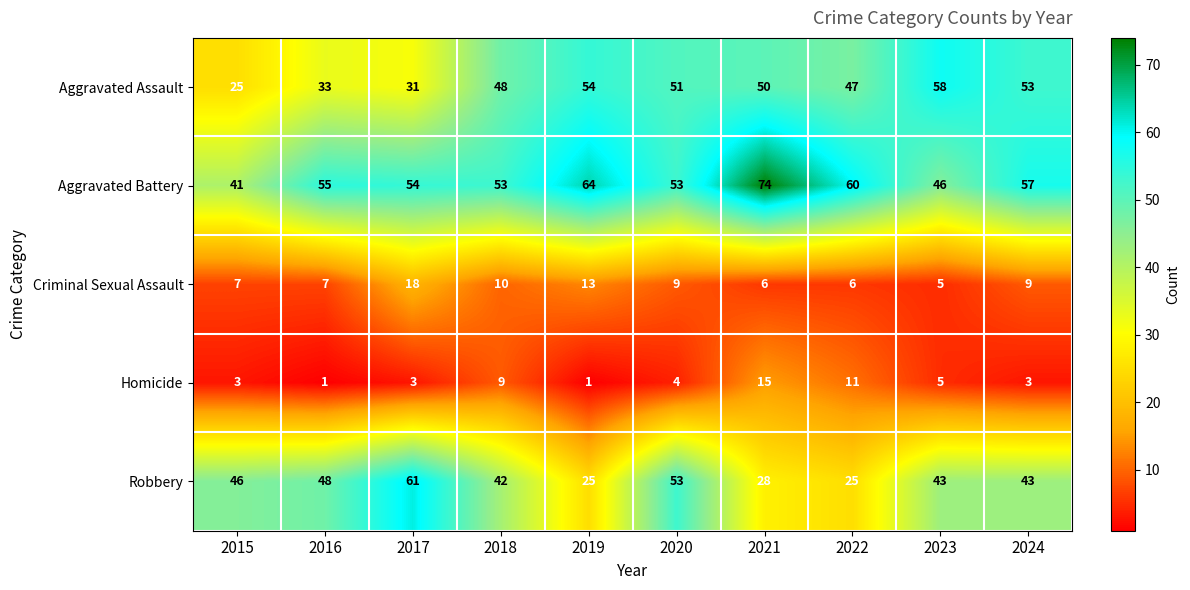

How many series are shown in this chart?

5